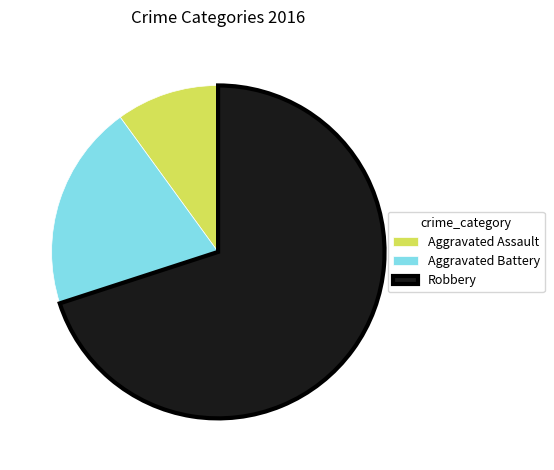

Which category has the smallest portion of the pie?

Aggravated Assault